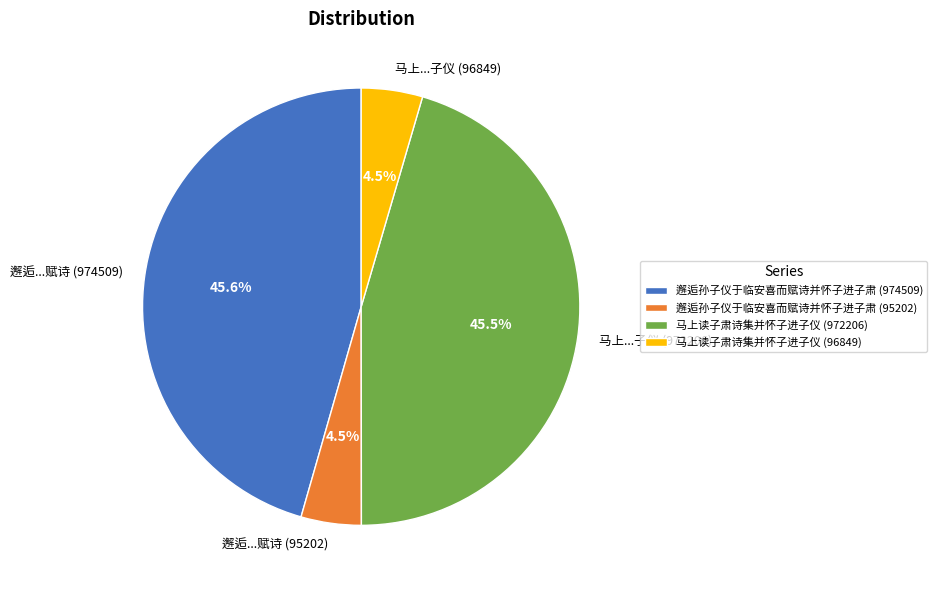

Is there any slice that represents more than half of the pie?

No